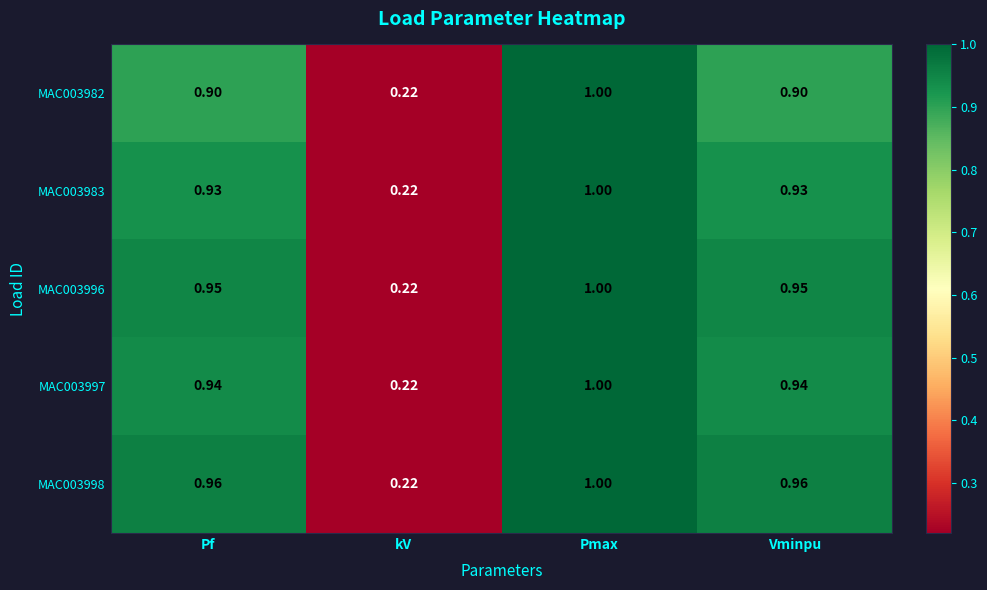

Which label corresponds to the smallest value in the chart?

kV